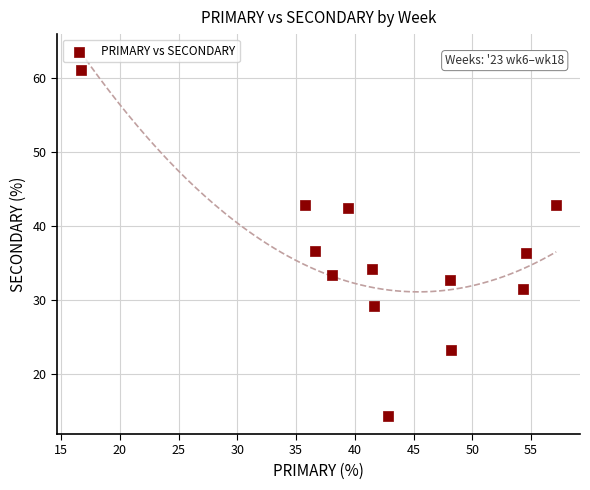

What is the range of Y values (max minus min)?

46.8